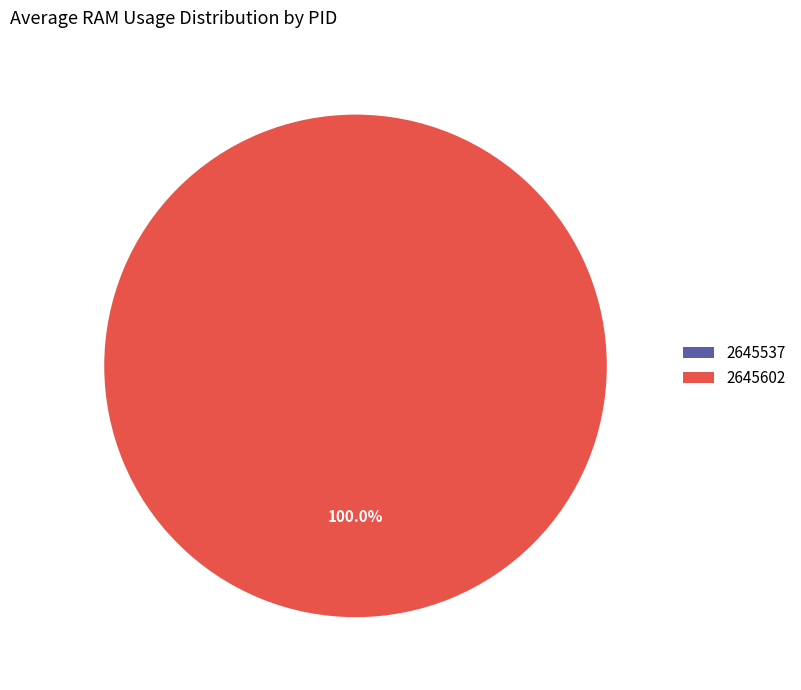

To the nearest percent, what is the difference between the 2645537 and 2645602 slice percentages?

100%